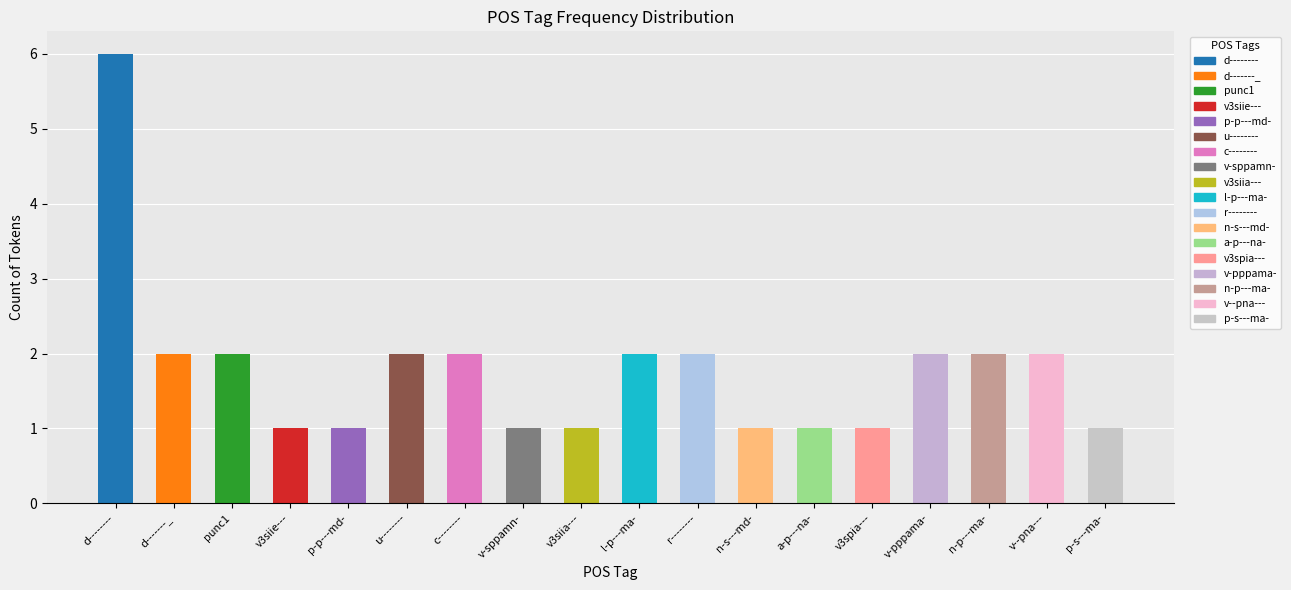

What is the approximate value at v--pna---?

2